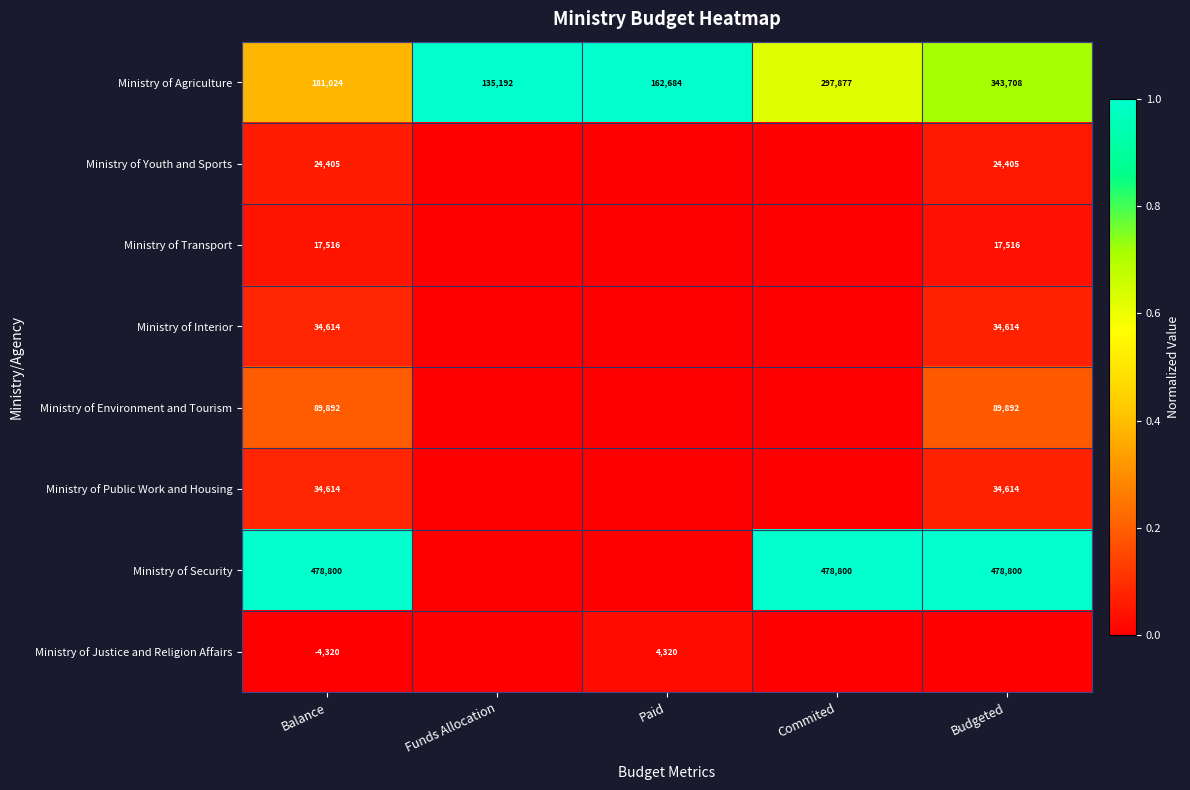

What is the spread (max minus min) of values at Funds Allocation?

1.0